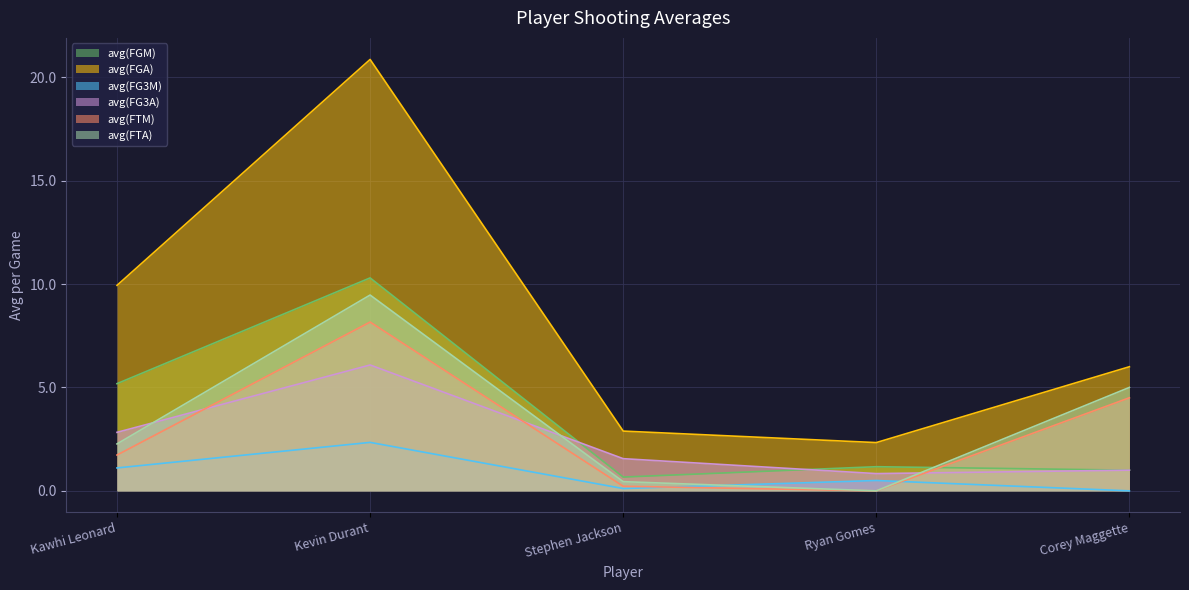

Which has a higher value, Kawhi Leonard or Kevin Durant?

Kevin Durant